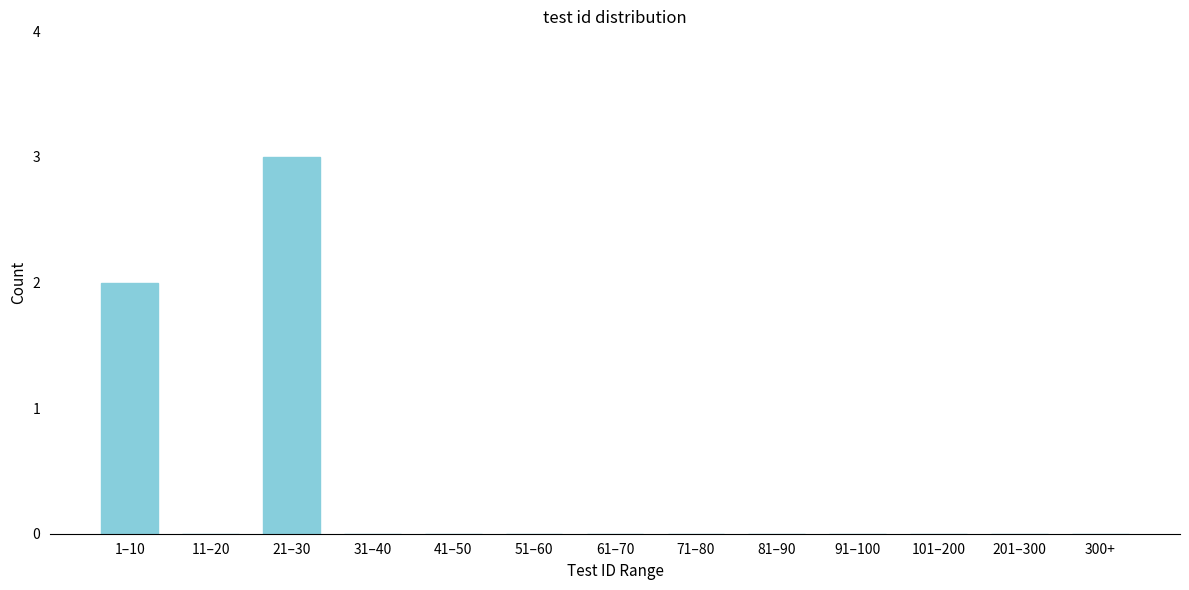

Reading right to left, extract all data points from this chart.

300+=0	201–300=0	101–200=0	91–100=0	81–90=0	71–80=0	61–70=0	51–60=0	41–50=0	31–40=0	21–30=3	11–20=0	1–10=2